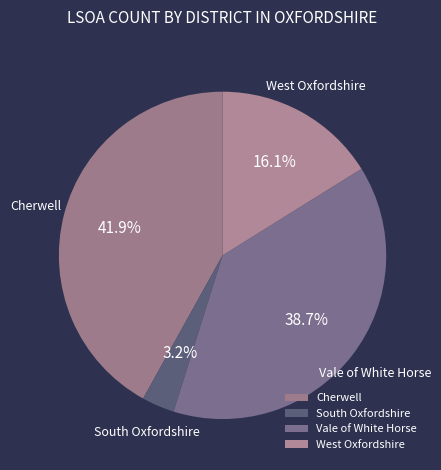

To the nearest percent, what portion does Cherwell represent?

42%